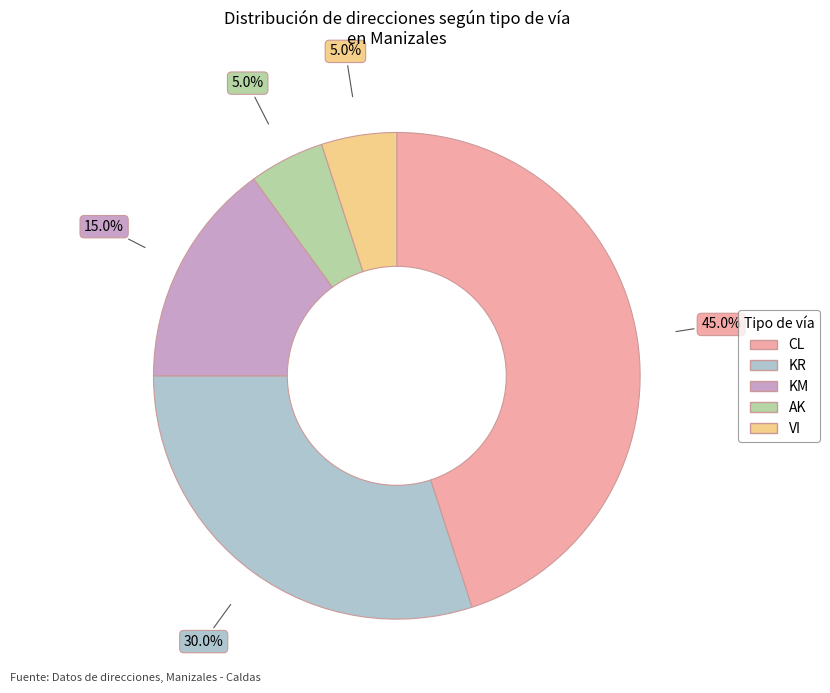

What is the ratio of the value at VI to the value at KR?

0.2